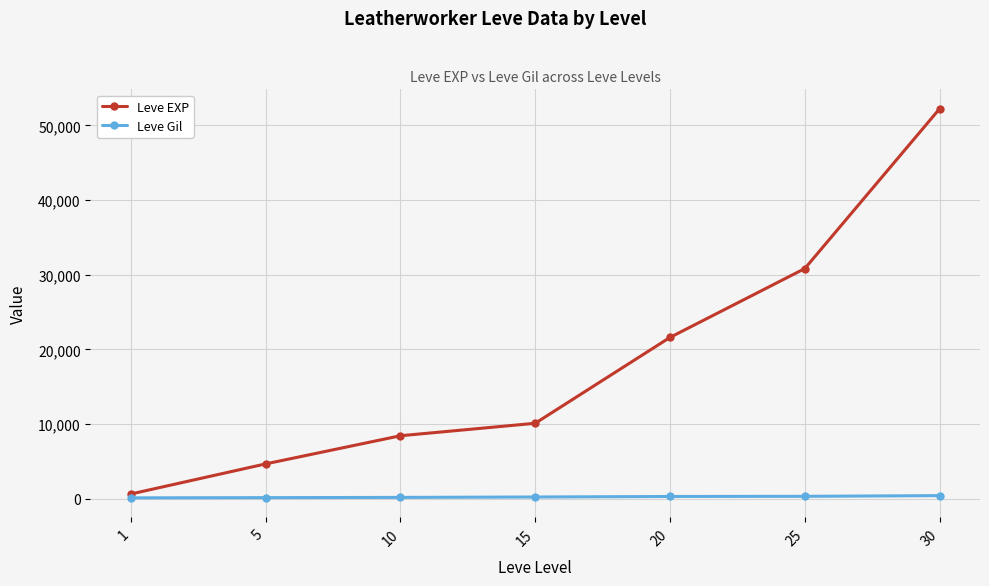

Is it true that Leve EXP equals 10100 at 15?

True